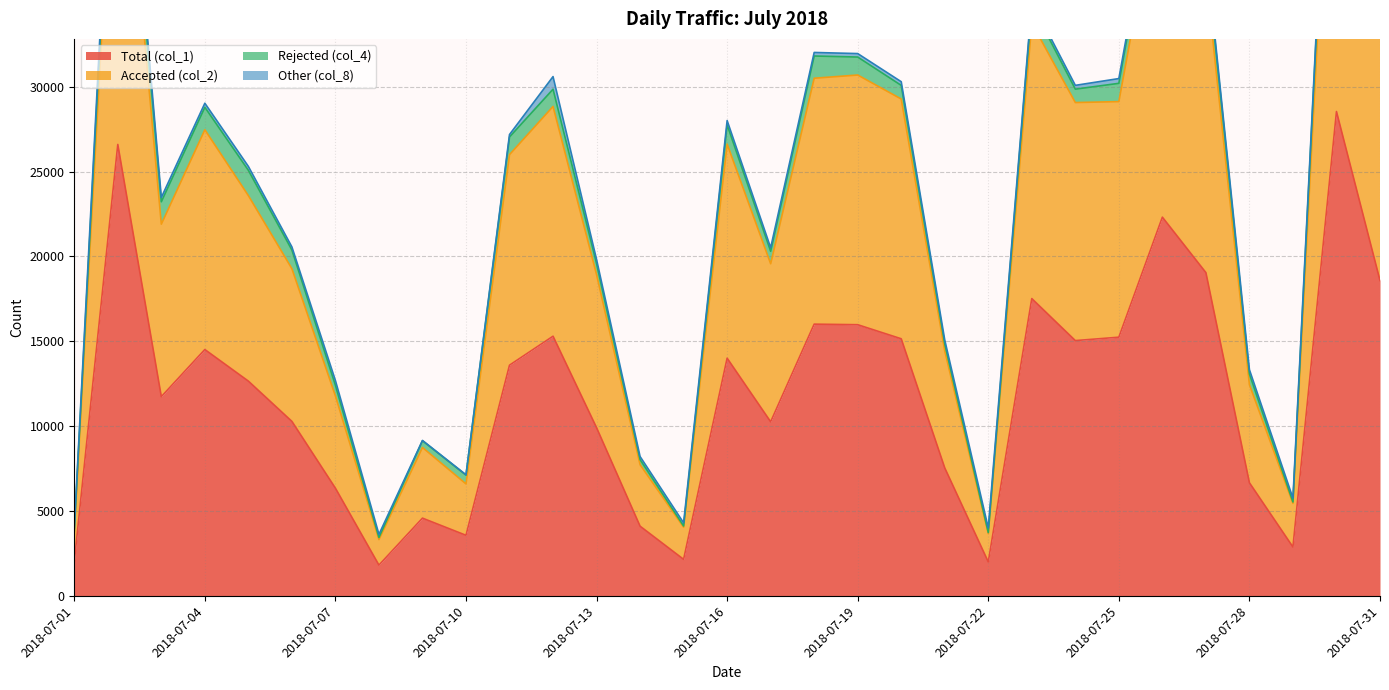

True or false: Total (col_1) and Accepted (col_2) cross at least once.

False